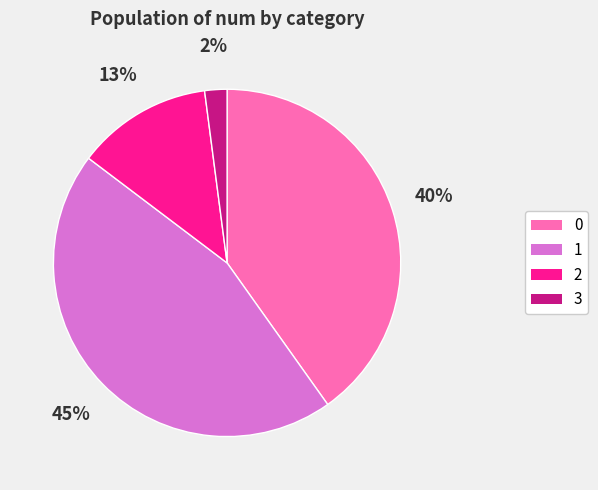

To the nearest percent, what percentage of the pie is 1?

45%